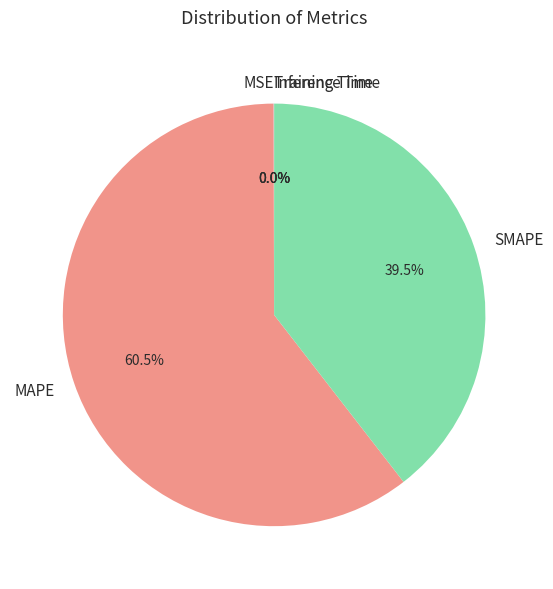

Which category accounts for the majority?

MAPE